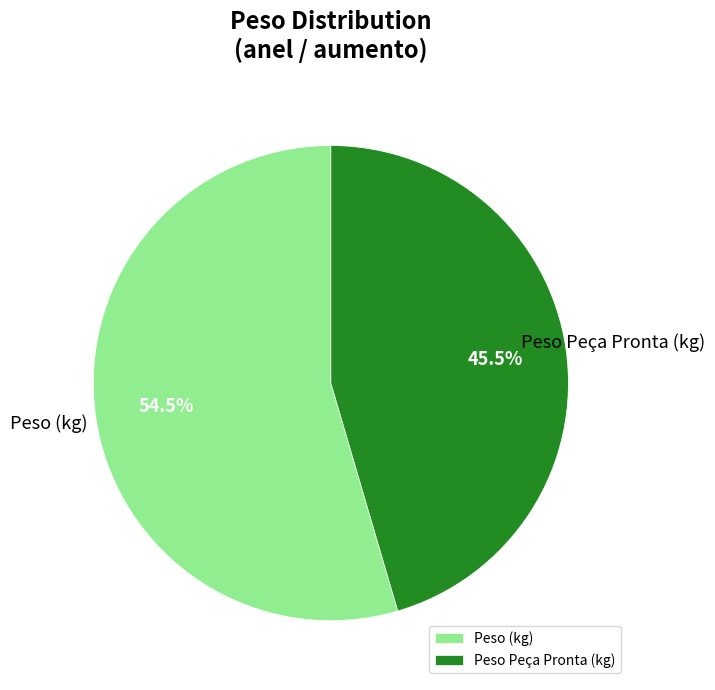

Approximately how many times larger is the value at Peso (kg) compared to Peso Peça Pronta (kg)?

1.2